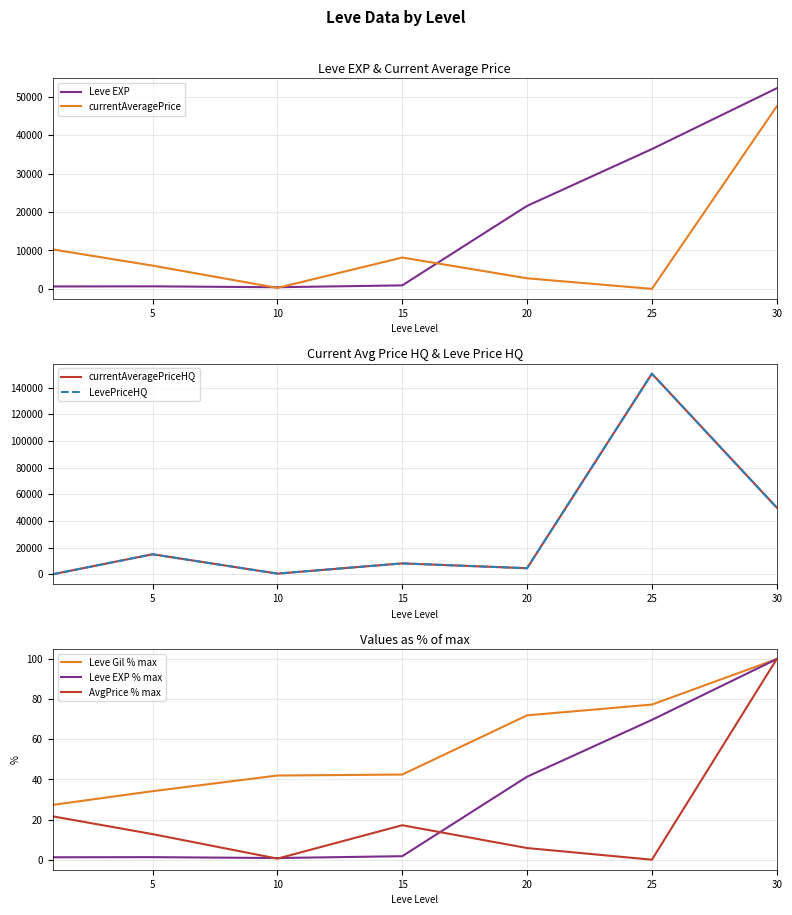

What is the average value of the currentAveragePrice series?

10712.8